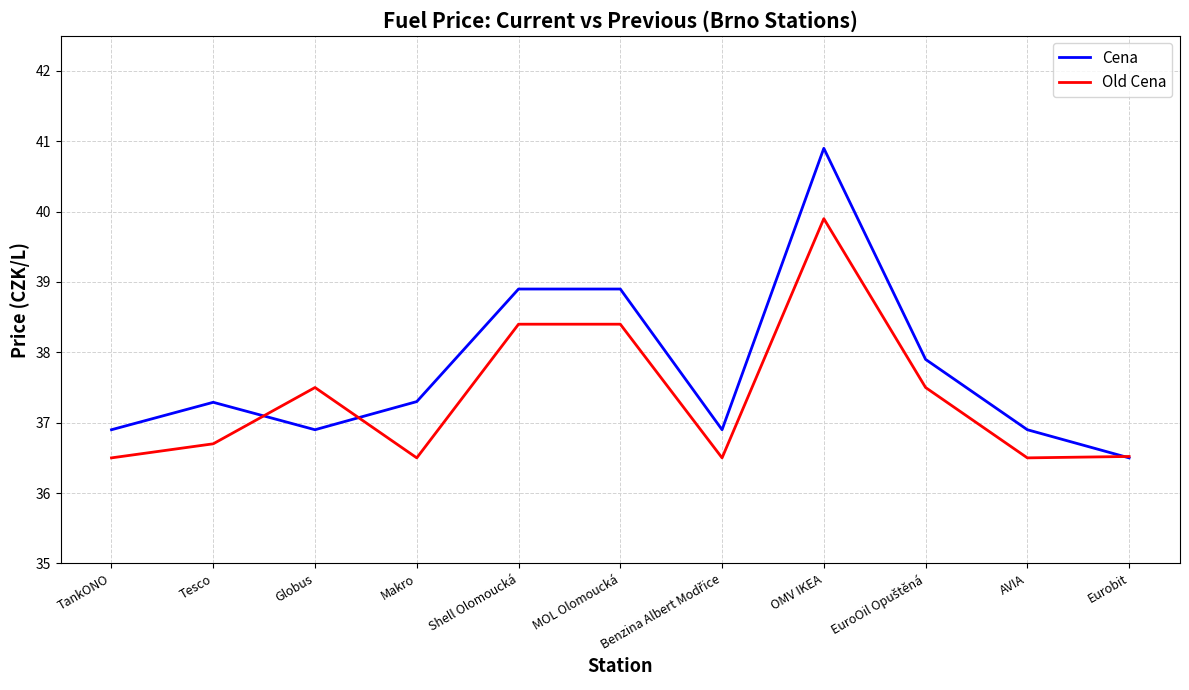

Rank the series by their average value, from lowest to highest.

Old Cena, Cena